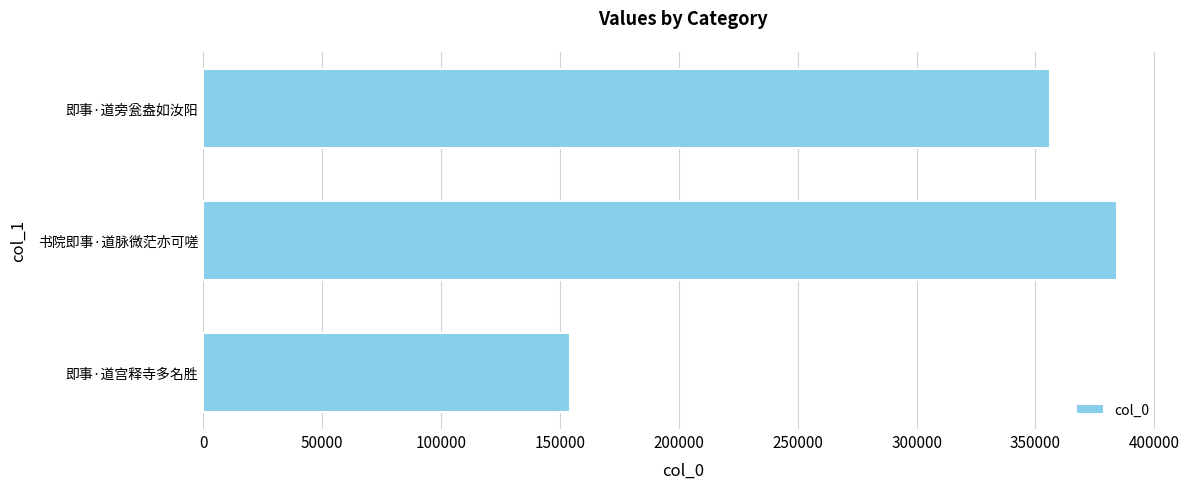

Rank the categories by value from lowest to highest.

即事·道宫释寺多名胜, 即事·道旁瓮盎如汝阳, 书院即事·道脉微茫亦可嗟